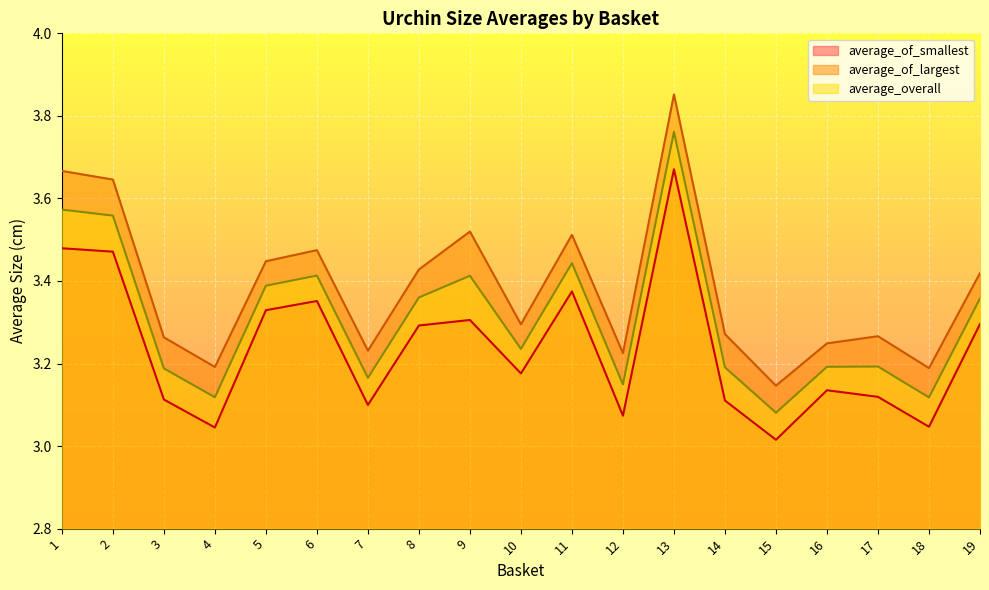

Reading left to right, what are all the values shown in this chart?

average_of_smallest: 3.5	3.5	3.1	3.0	3.3	3.4	3.1	3.3	3.3	3.2	3.4	3.1	3.7	3.1	3.0	3.1	3.1	3.0	3.3
average_of_largest: 3.7	3.6	3.3	3.2	3.4	3.5	3.2	3.4	3.5	3.3	3.5	3.2	3.9	3.3	3.1	3.2	3.3	3.2	3.4
average_overall: 3.6	3.6	3.2	3.1	3.4	3.4	3.2	3.4	3.4	3.2	3.4	3.1	3.8	3.2	3.1	3.2	3.2	3.1	3.4